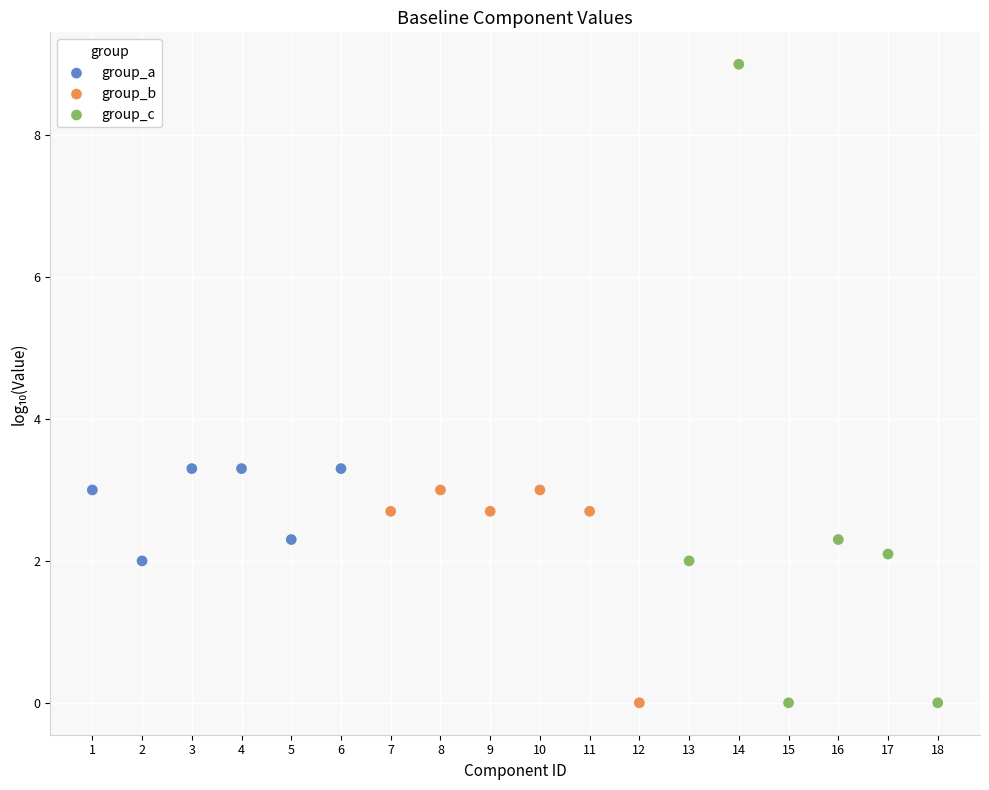

Which series has the largest Y range (max minus min)?

group_c